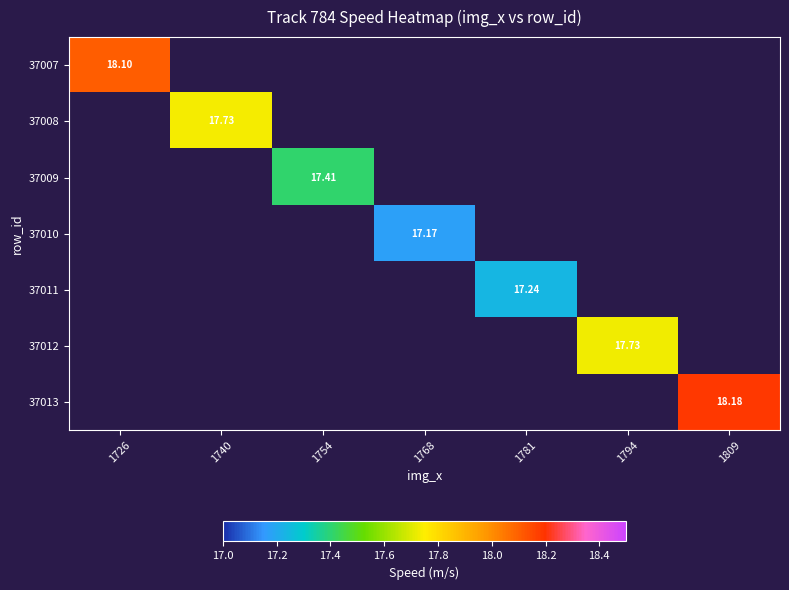

Which label corresponds to the smallest value in the chart?

1768